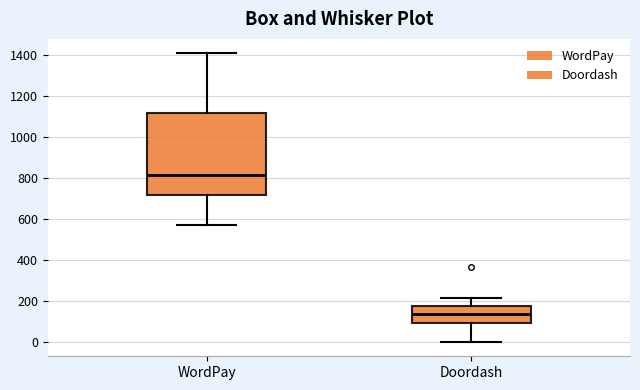

Which box is the tallest, from its lower edge to its upper edge?

WordPay